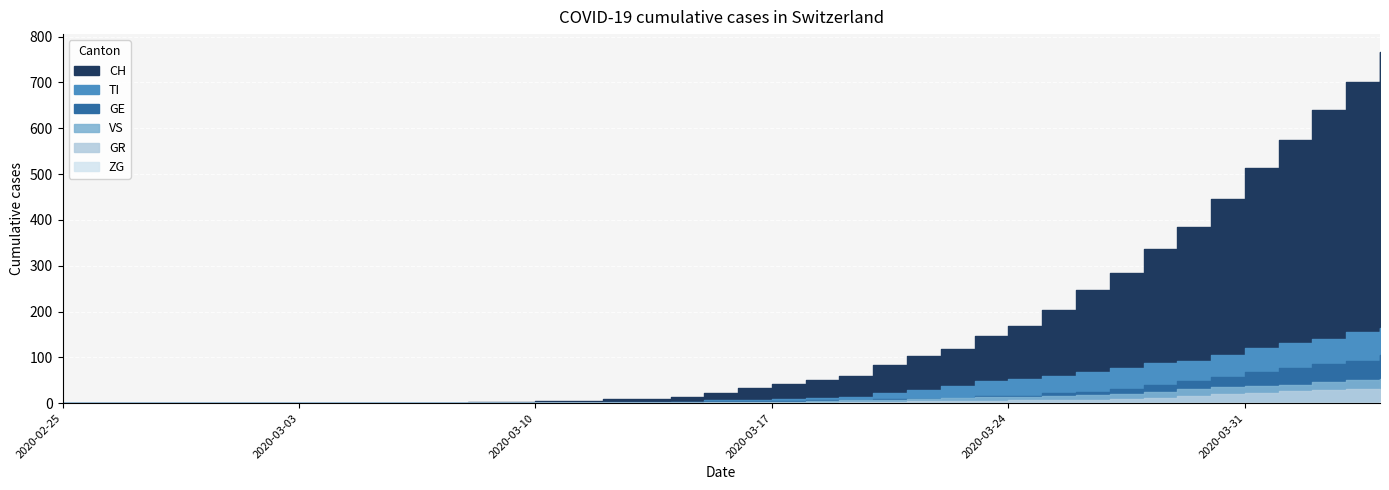

Reading right to left, transcribe all the data shown in this chart.

CH: 39=767	38=700	37=639	36=575	35=513	34=446	33=384	32=336	31=285	30=248	29=203	28=168	27=147	26=118	25=103	24=83	23=60	22=50	21=41	20=34	19=22	18=14	17=10	16=9	15=5	14=4	13=2	12=2	11=1	10=1	9=0	8=0	7=0	6=0	5=0	4=0	3=0	2=0	1=0	0=0
GE: 39=106	38=92	37=85	36=77	35=68	34=58	33=48	32=40	31=32	30=25	29=23	28=16	27=15	26=10	25=9	24=9	23=7	22=6	21=5	20=4	19=4	18=2	17=2	16=2	15=1	14=1	13=0	12=0	11=0	10=0	9=0	8=0	7=0	6=0	5=0	4=0	3=0	2=0	1=0	0=0
TI: 39=165	38=155	37=141	36=132	35=120	34=105	33=93	32=87	31=76	30=67	29=60	28=53	27=48	26=37	25=28	24=22	23=13	22=12	21=10	20=8	19=6	18=3	17=1	16=1	15=1	14=1	13=0	12=0	11=0	10=0	9=0	8=0	7=0	6=0	5=0	4=0	3=0	2=0	1=0	0=0
ZG: 39=2	38=1	37=1	36=1	35=1	34=1	33=1	32=1	31=0	30=0	29=0	28=0	27=0	26=0	25=0	24=0	23=0	22=0	21=0	20=0	19=0	18=0	17=0	16=0	15=0	14=0	13=0	12=0	11=0	10=0	9=0	8=0	7=0	6=0	5=0	4=0	3=0	2=0	1=0	0=0
VS: 39=53	38=51	37=47	36=40	35=37	34=35	33=31	32=25	31=21	30=17	29=15	28=14	27=13	26=11	25=10	24=7	23=6	22=4	21=3	20=3	19=2	18=1	17=1	16=0	15=0	14=0	13=0	12=0	11=0	10=0	9=0	8=0	7=0	6=0	5=0	4=0	3=0	2=0	1=0	0=0
GR: 39=30	38=30	37=28	36=26	35=23	34=19	33=15	32=12	31=9	30=8	29=8	28=6	27=5	26=4	25=4	24=3	23=2	22=1	21=1	20=1	19=0	18=0	17=0	16=0	15=0	14=0	13=0	12=0	11=0	10=0	9=0	8=0	7=0	6=0	5=0	4=0	3=0	2=0	1=0	0=0